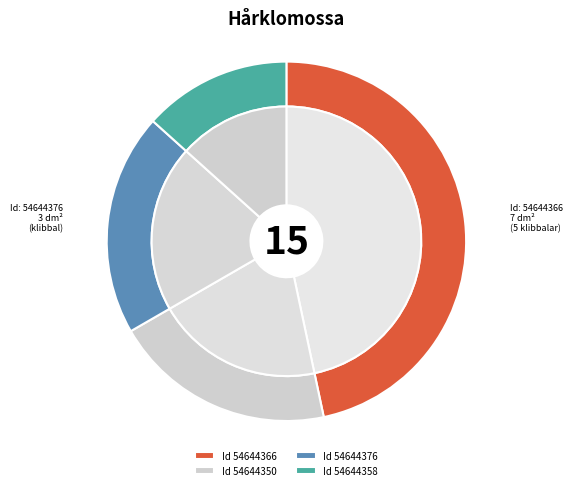

How many slices are in this pie chart?

4